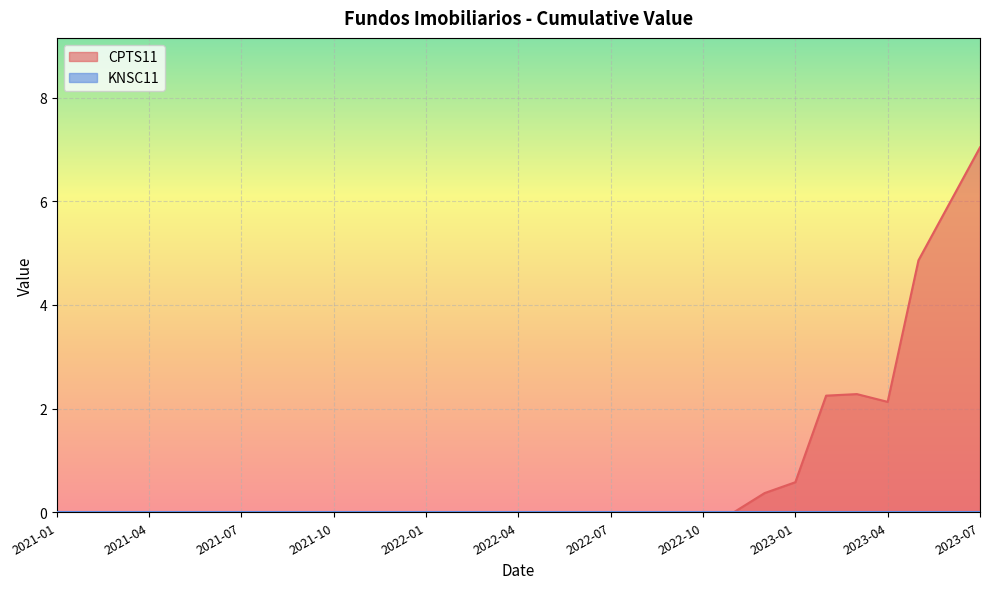

List the labels in order of value, smallest first.

2021-01, 2021-02, 2021-03, 2021-04, 2021-05, 2021-06, 2021-07, 2021-08, 2021-09, 2021-10, 2021-11, 2021-12, 2022-01, 2022-02, 2022-03, 2022-04, 2022-05, 2022-06, 2022-07, 2022-08, 2022-09, 2022-10, 2022-11, 2022-12, 2023-01, 2023-04, 2023-02, 2023-03, 2023-05, 2023-06, 2023-07